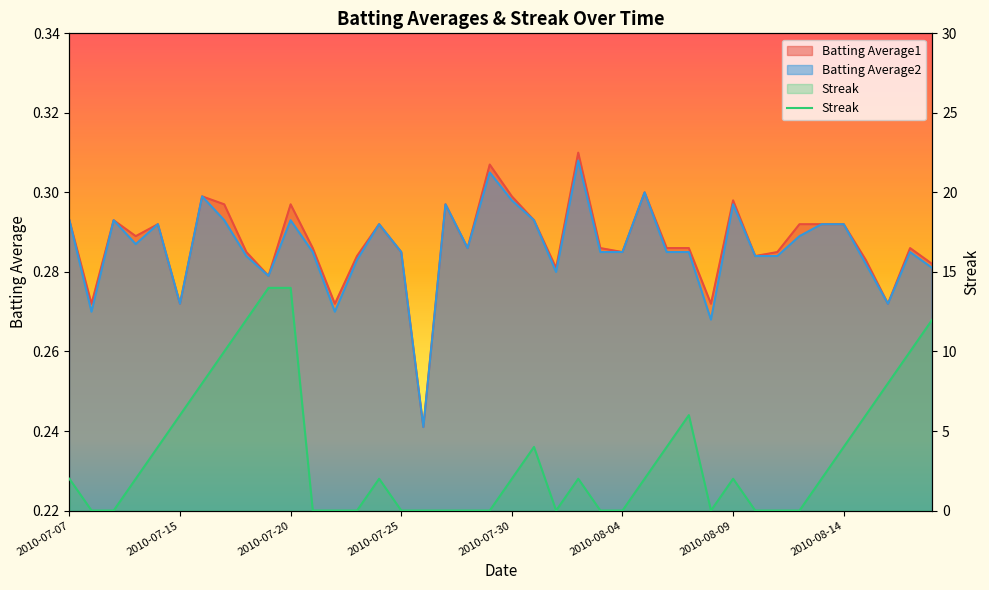

True or false: Batting Average1 and Batting Average2 cross at least once.

False